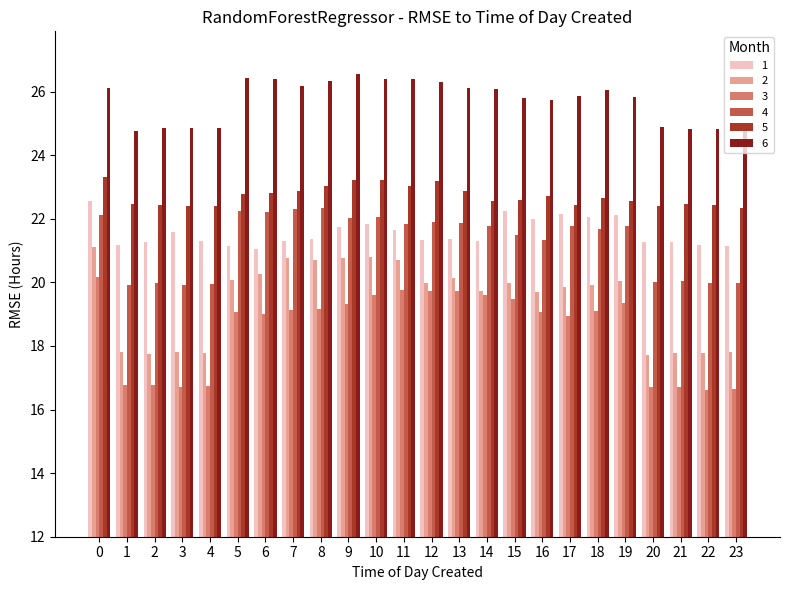

Is it true that 3 equals 16.8 at 1?

True